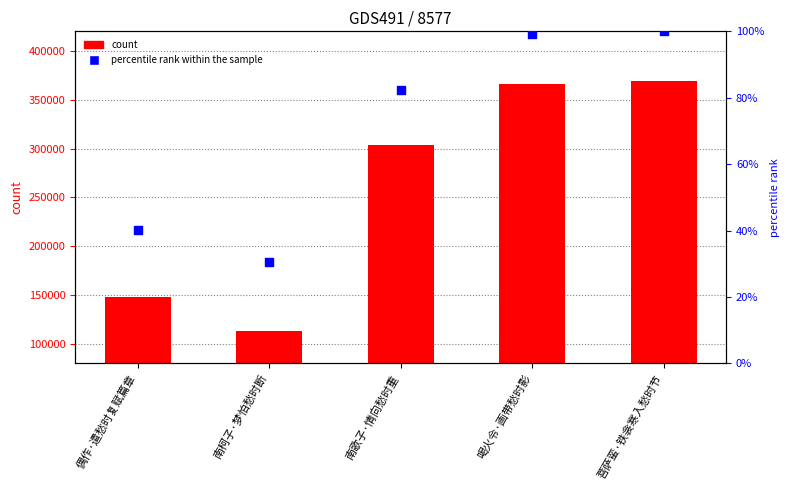

Is the value of percentile rank at 南歌子·情向愁时重 greater than the value of col_0 at 菩萨蛮·铁衾寒入愁时节?

No